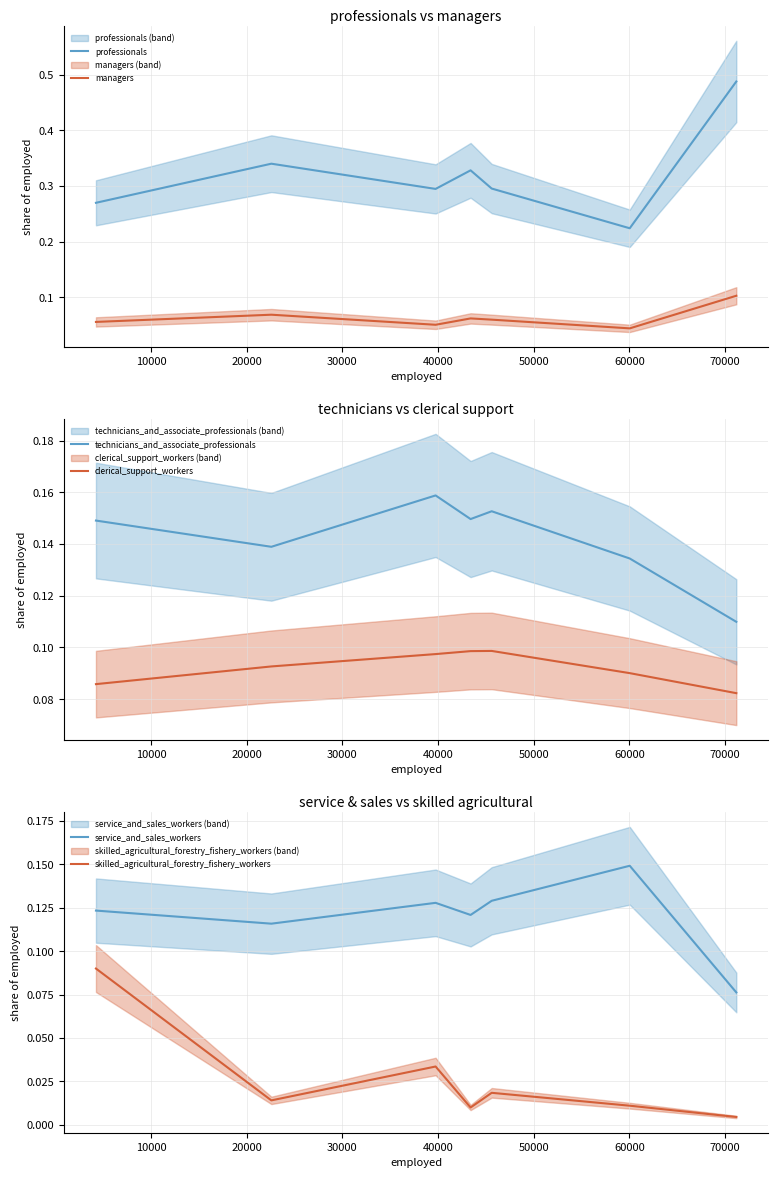

True or false: professionals and managers intersect in this chart.

False